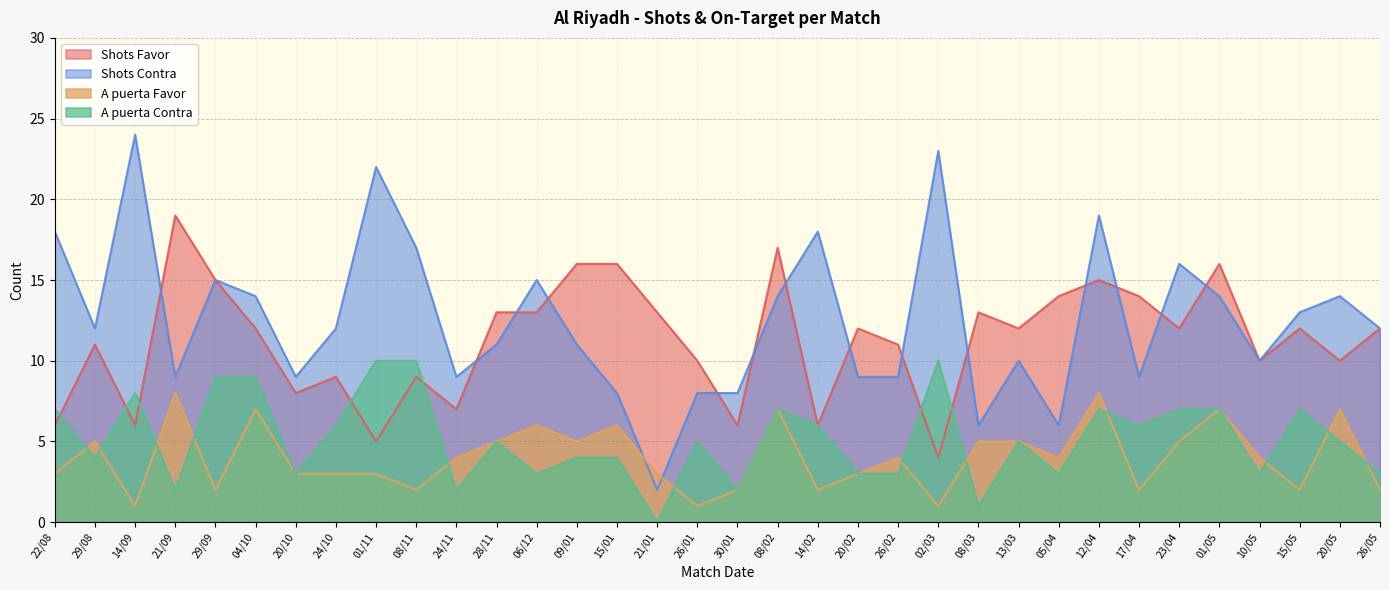

Reading left to right, extract all data points from this chart.

Shots Favor: 6	11	6	19	15	12	8	9	5	9	7	13	13	16	16	13	10	6	17	6	12	11	4	13	12	14	15	14	12	16	10	12	10	12
Shots Contra: 18	12	24	9	15	14	9	12	22	17	9	11	15	11	8	2	8	8	14	18	9	9	23	6	10	6	19	9	16	14	10	13	14	12
A puerta Favor: 3	5	1	8	2	7	3	3	3	2	4	5	6	5	6	3	1	2	7	2	3	4	1	5	5	4	8	2	5	7	4	2	7	2
A puerta Contra: 7	4	8	2	9	9	3	6	10	10	2	5	3	4	4	0	5	2	7	6	3	3	10	1	5	3	7	6	7	7	3	7	5	3